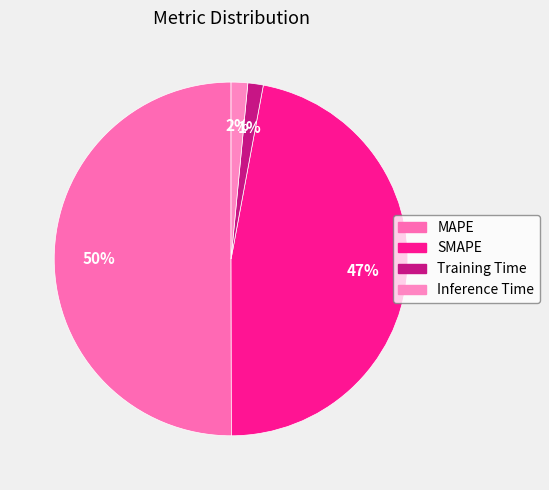

What is the total percentage of Training Time and SMAPE?

48.5%